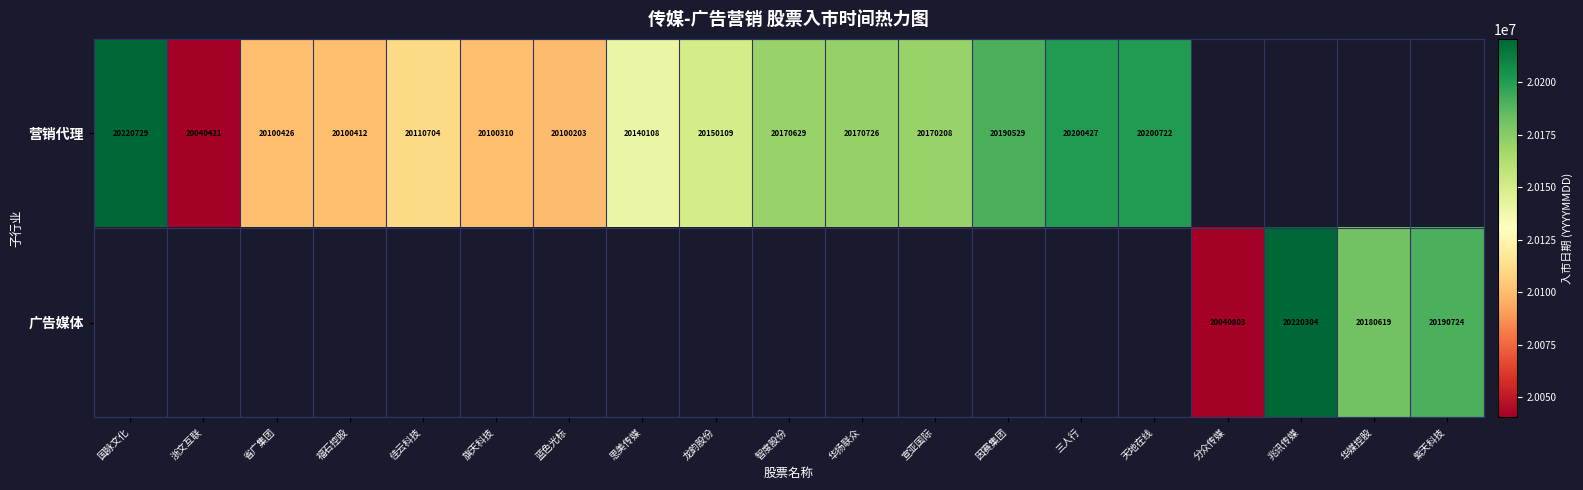

Is it true that 营销代理 equals 20200427 at 三人行?

True